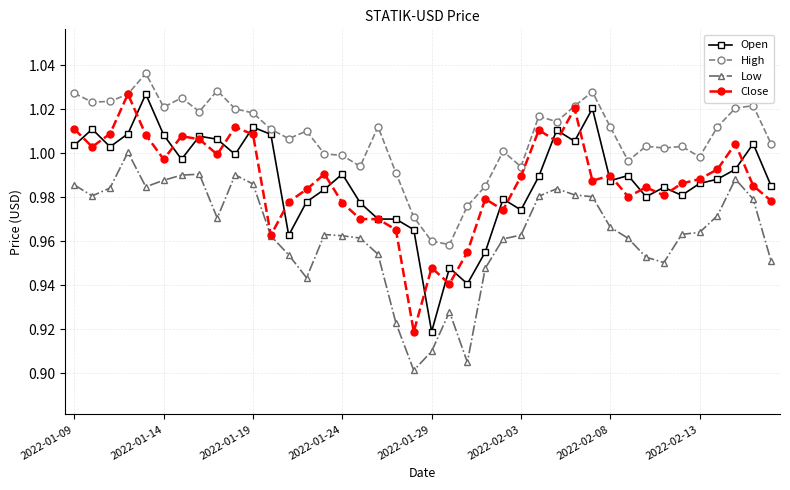

True or false: Low and High cross at least once.

False